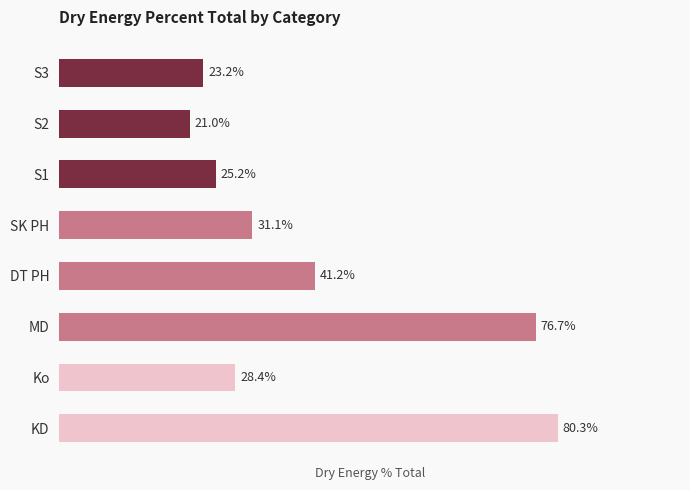

What is the label of the 8th bar from the top?

KD